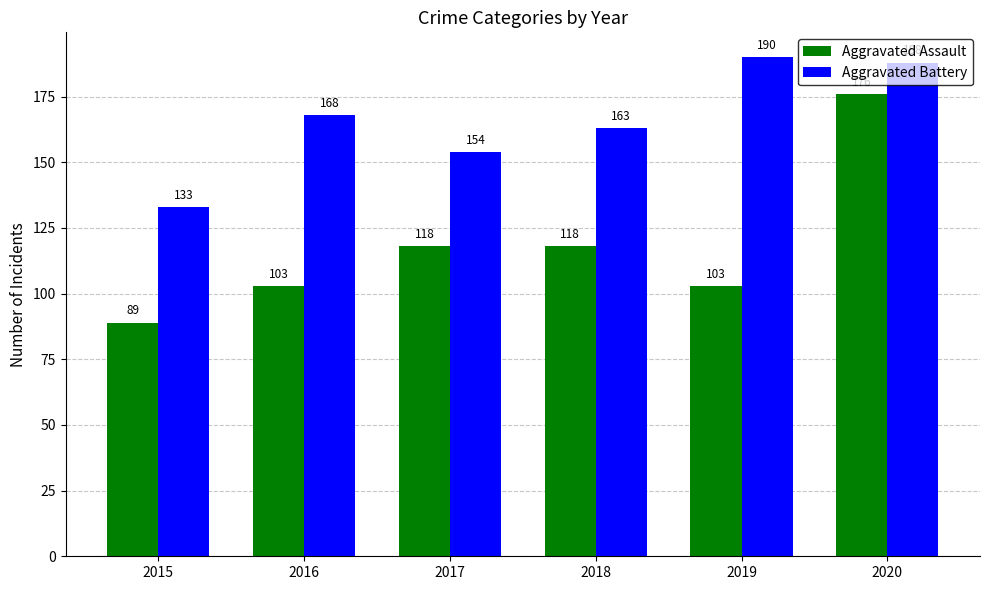

Are the bars horizontal?

No